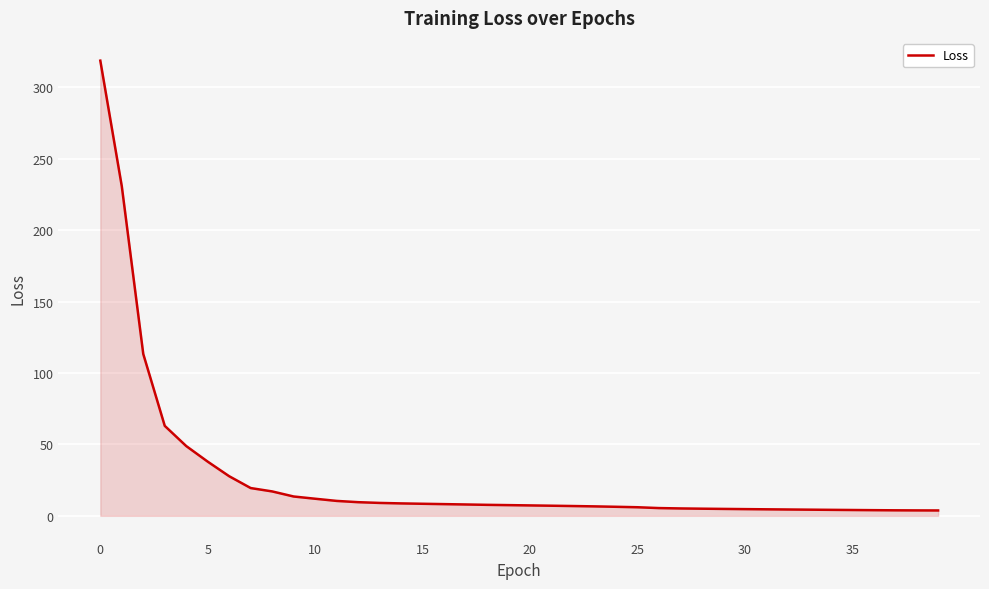

What is the difference between the maximum and minimum values?

314.9